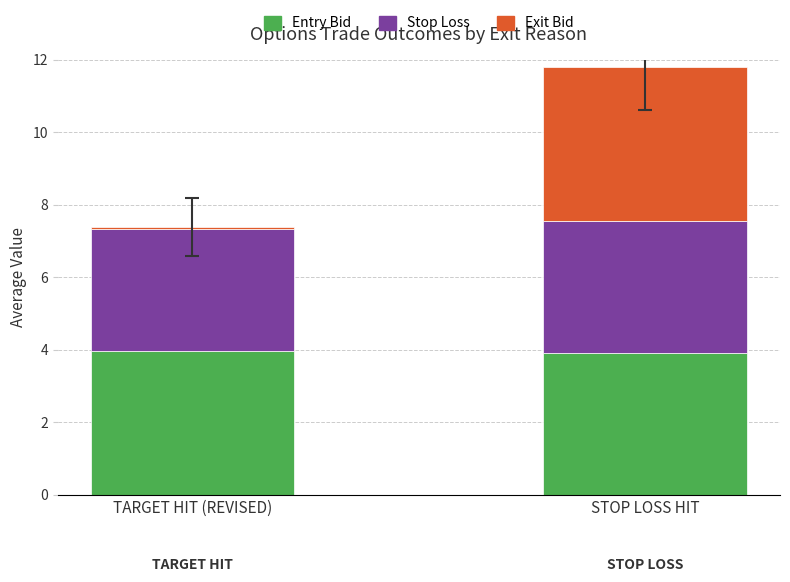

What is the sum of all Entry Bid values?

7.9